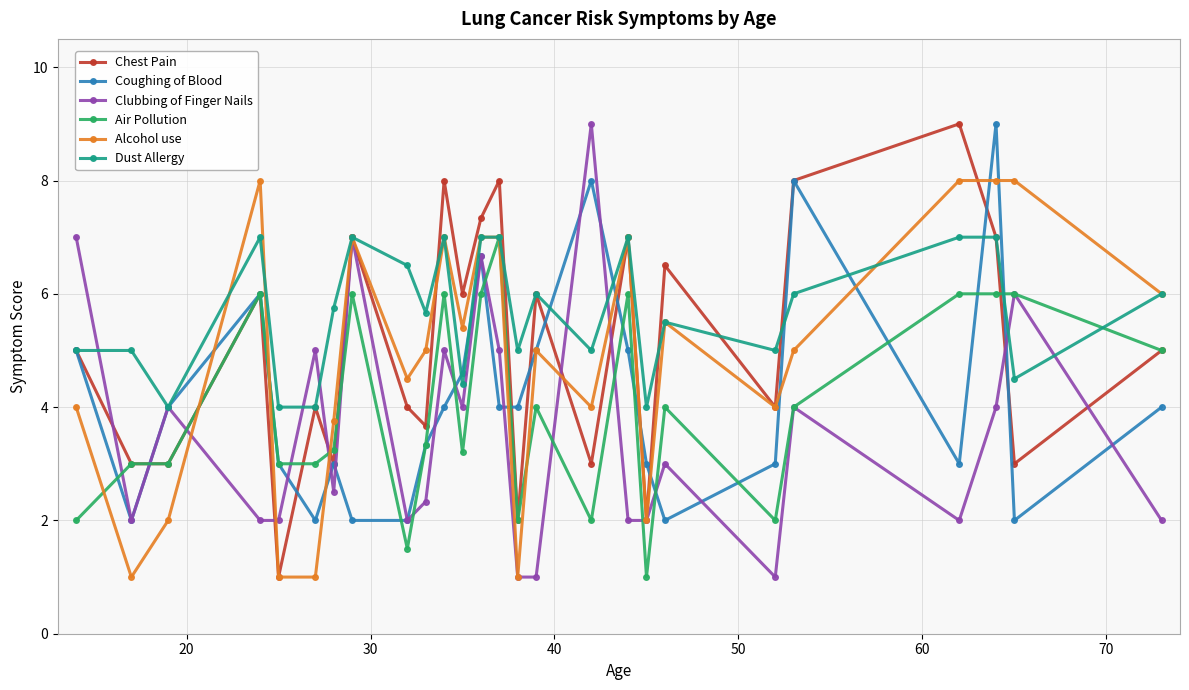

True or false: Chest Pain has more than 0 points higher than both neighbors.

True